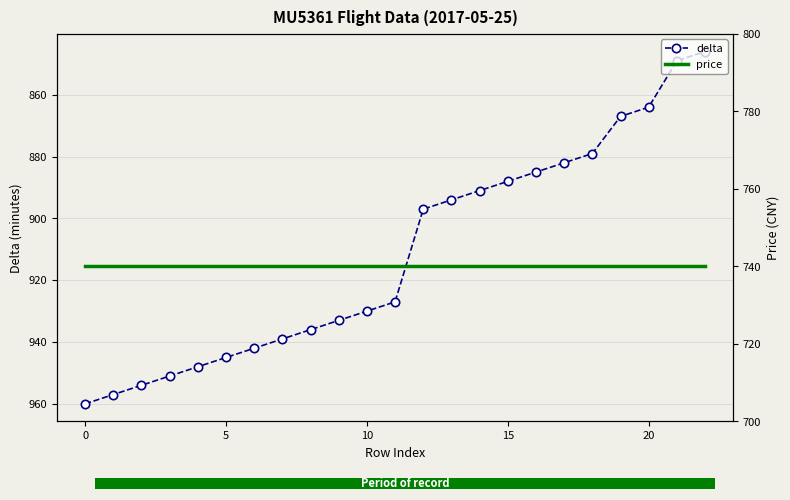

Which series has the widest spread of values?

delta